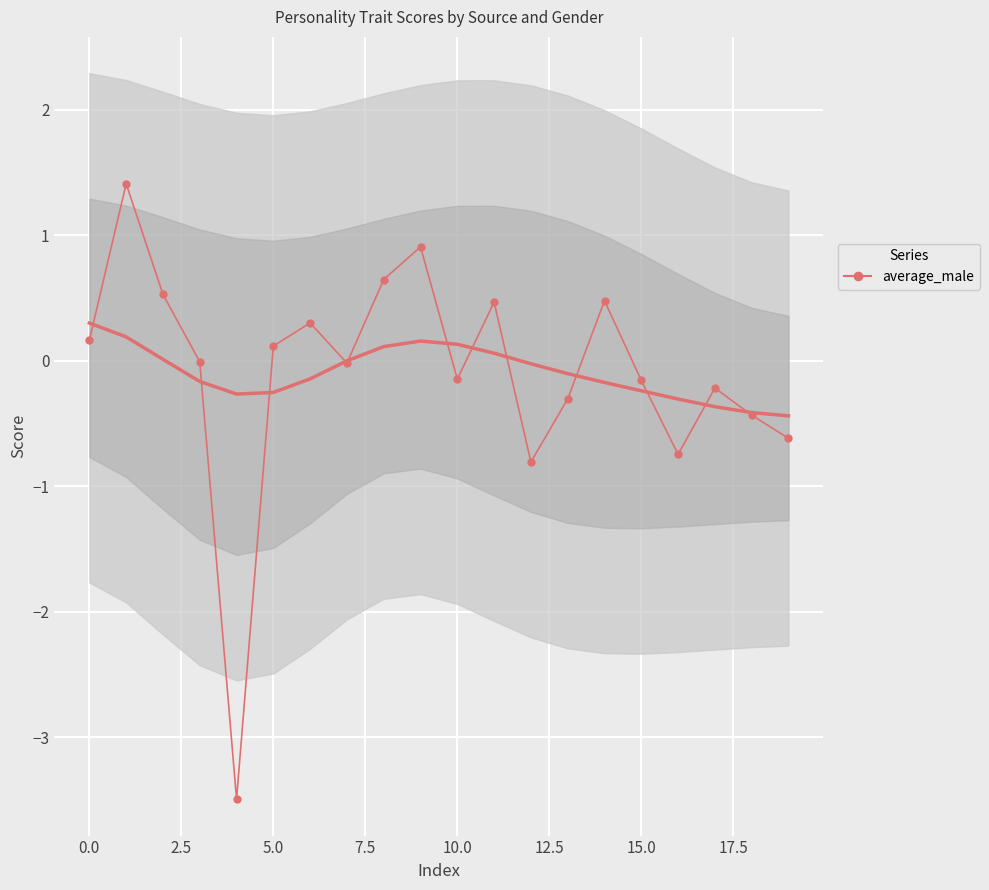

True or false: the data has more than 2 interior local peaks.

True